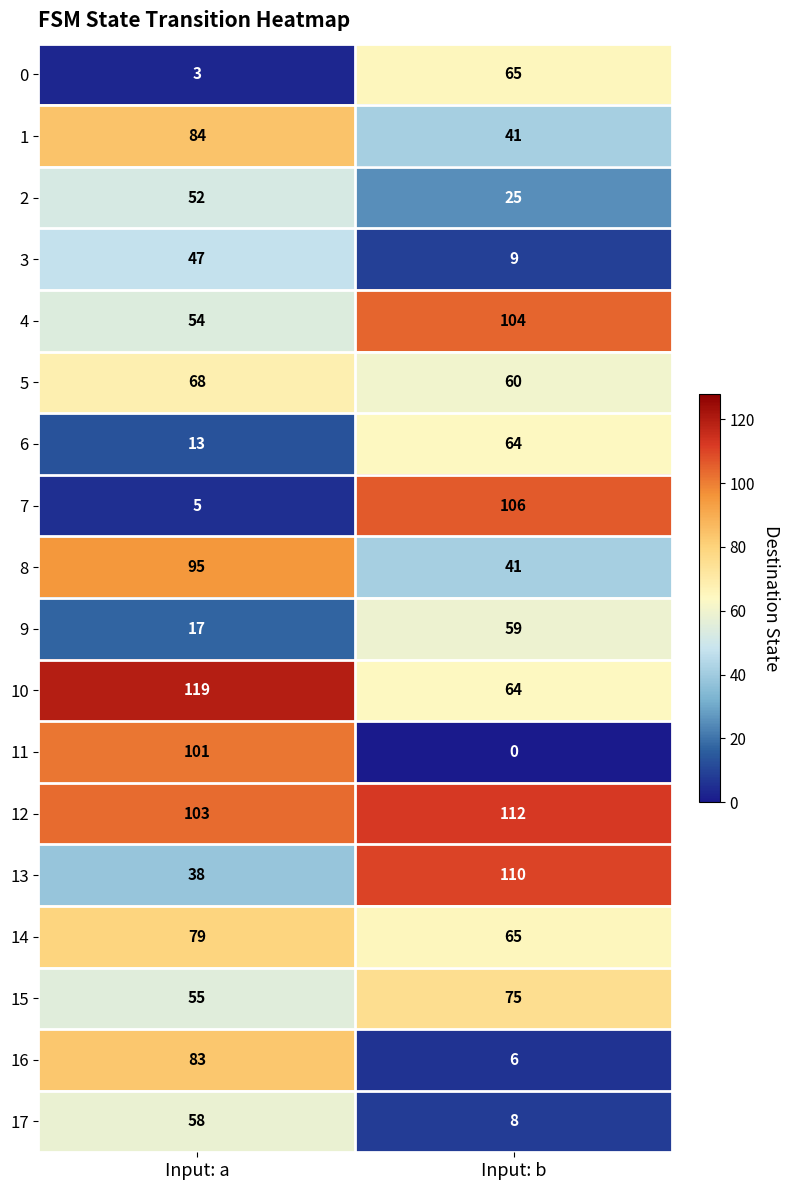

What is the spread (max minus min) of values at Input: b?

112